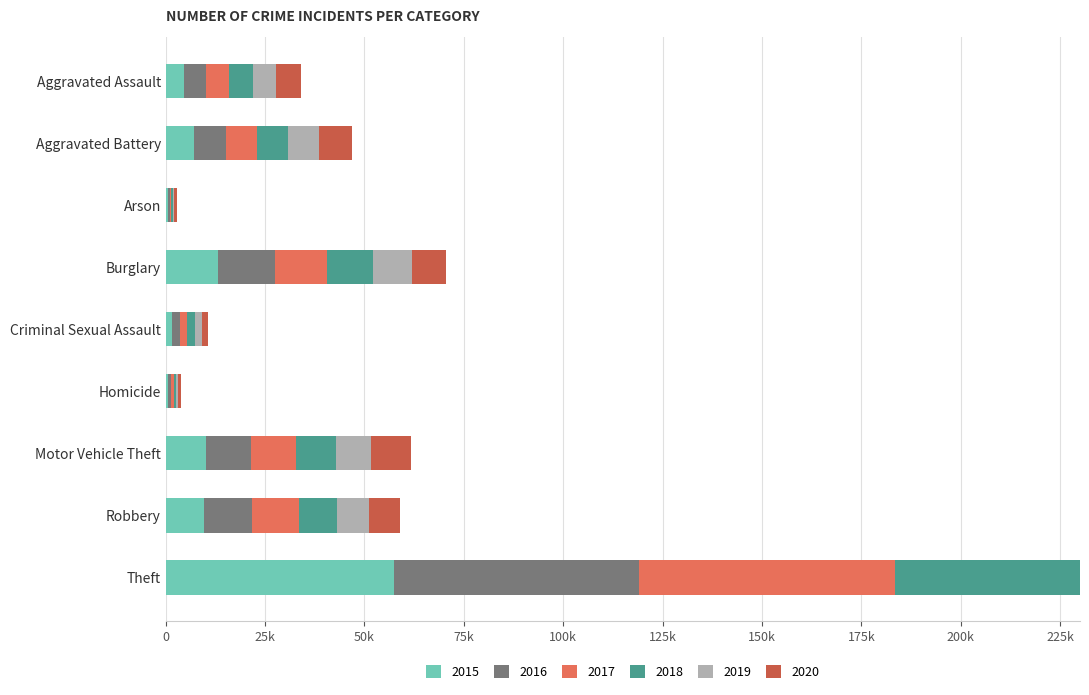

What is the value of the 2017 bar at the 5th from the left?

1930